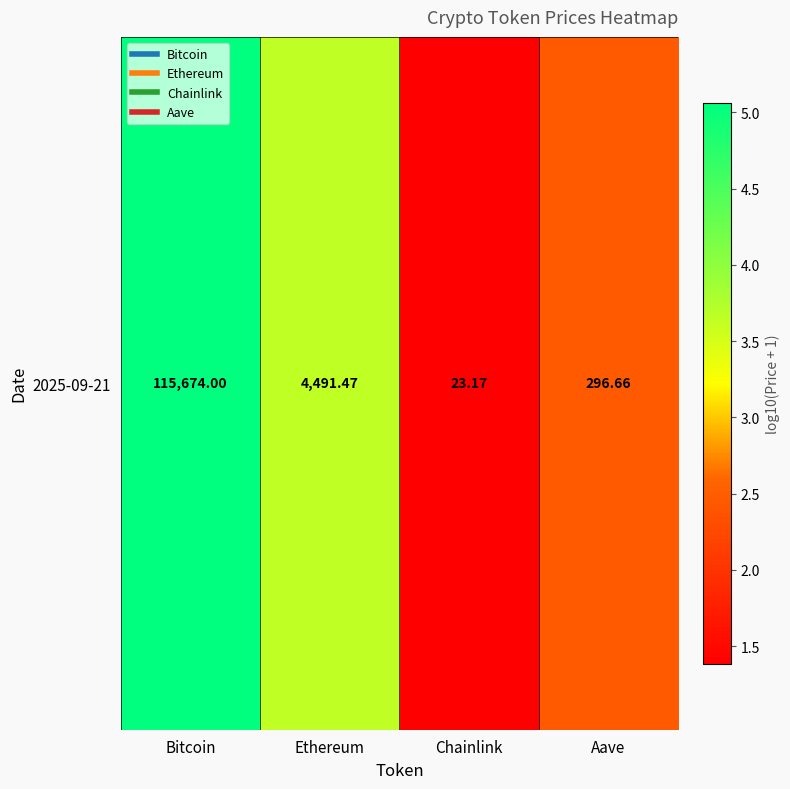

How many data points are less than 3?

2